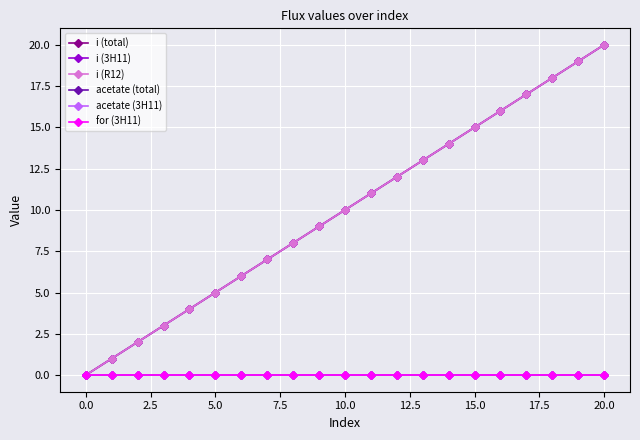

Reading left to right, extract all data points from this chart.

i (total): 0.0	1.0	2.0	3.0	4.0	5.0	6.0	7.0	8.0	9.0	10.0	11.0	12.0	13.0	14.0	15.0	16.0	17.0	18.0	19.0	20.0
i (3H11): 0.0	1.0	2.0	3.0	4.0	5.0	6.0	7.0	8.0	9.0	10.0	11.0	12.0	13.0	14.0	15.0	16.0	17.0	18.0	19.0	20.0
i (R12): 0.0	1.0	2.0	3.0	4.0	5.0	6.0	7.0	8.0	9.0	10.0	11.0	12.0	13.0	14.0	15.0	16.0	17.0	18.0	19.0	20.0
acetate (total): 0.0	0.0	0.0	0.0	0.0	0.0	0.0	0.0	0.0	0.0	0.0	0.0	0.0	0.0	0.0	0.0	0.0	0.0	0.0	0.0	0.0
acetate (3H11): -0.0	-0.0	-0.0	-0.0	-0.0	-0.0	-0.0	-0.0	-0.0	-0.0	-0.0	-0.0	-0.0	-0.0	-0.0	-0.0	-0.0	-0.0	-0.0	-0.0	-0.0
for (3H11): -0.0	-0.0	-0.0	-0.0	-0.0	-0.0	-0.0	-0.0	-0.0	-0.0	-0.0	-0.0	-0.0	-0.0	-0.0	-0.0	-0.0	-0.0	-0.0	-0.0	-0.0